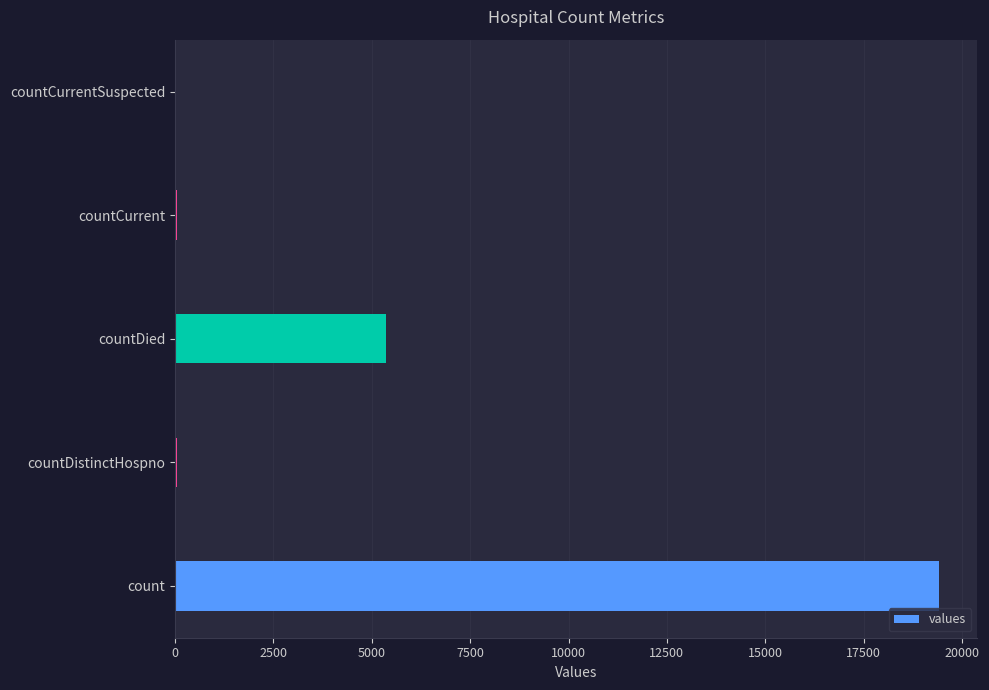

What value does the data have at countDied?

5357